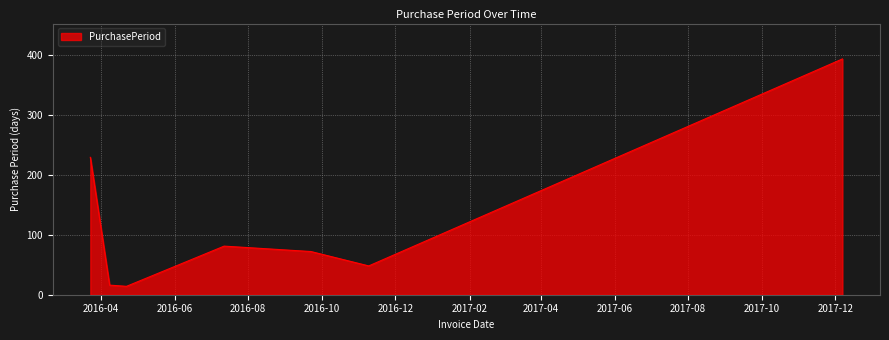

What is the difference between the maximum and minimum values?

379